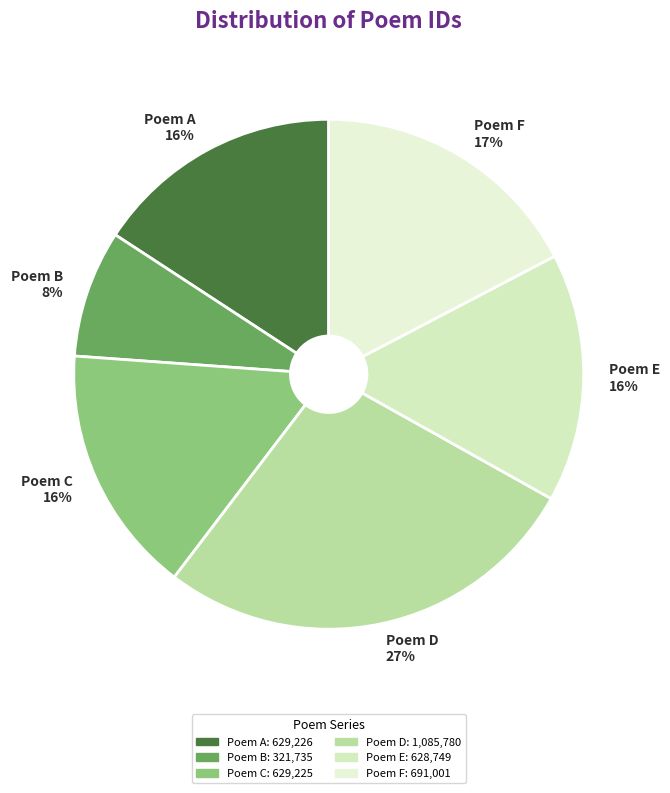

Which slice is the largest?

Poem D